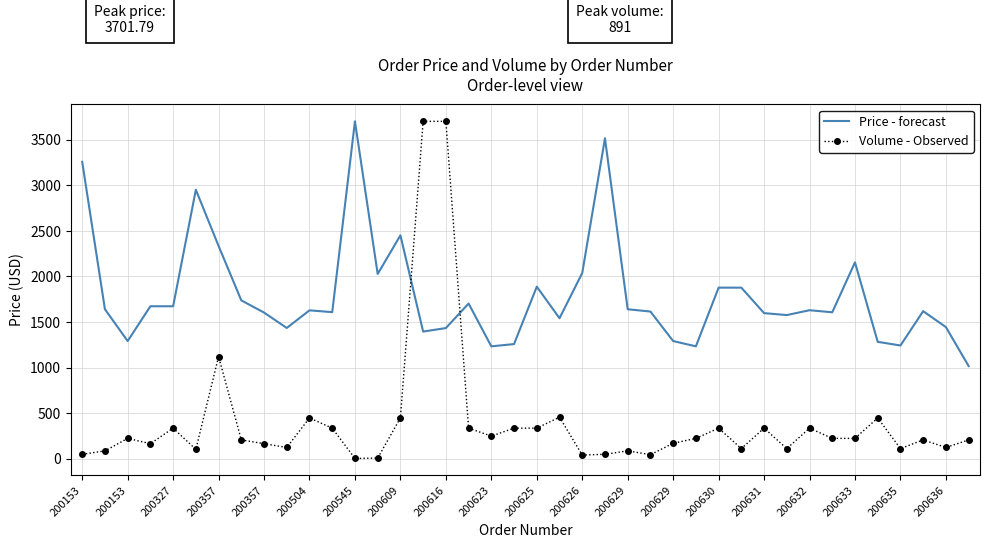

After their last crossing, which series has the higher values: Price - forecast or Volume - Observed?

Price - forecast